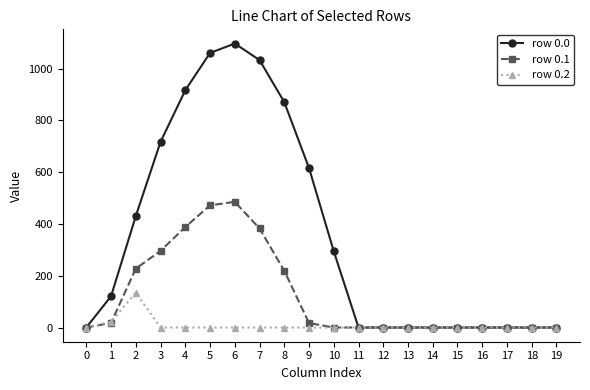

At which category is the sum across all series the highest?

6